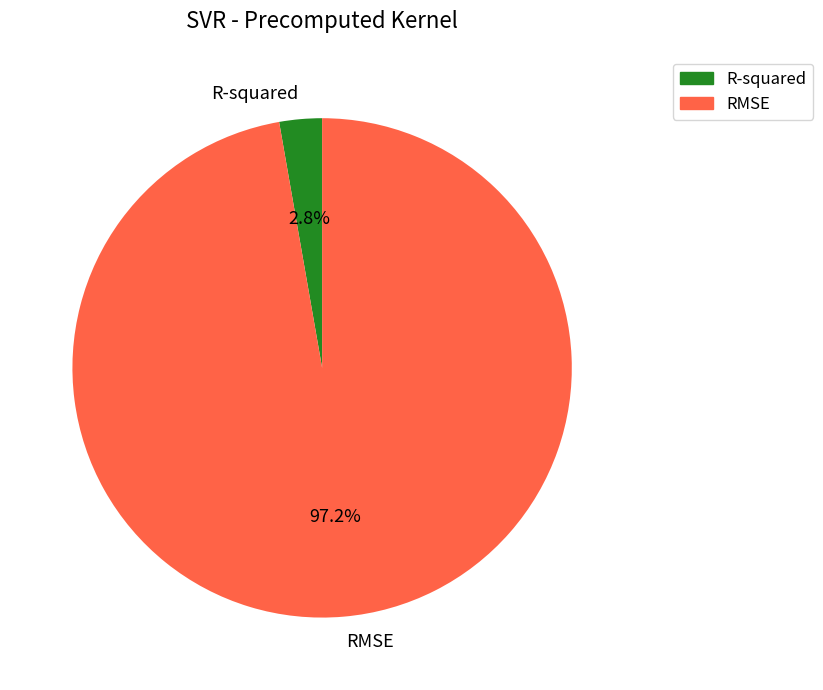

To the nearest percent, what is the difference between the largest and smallest slice percentages?

94%